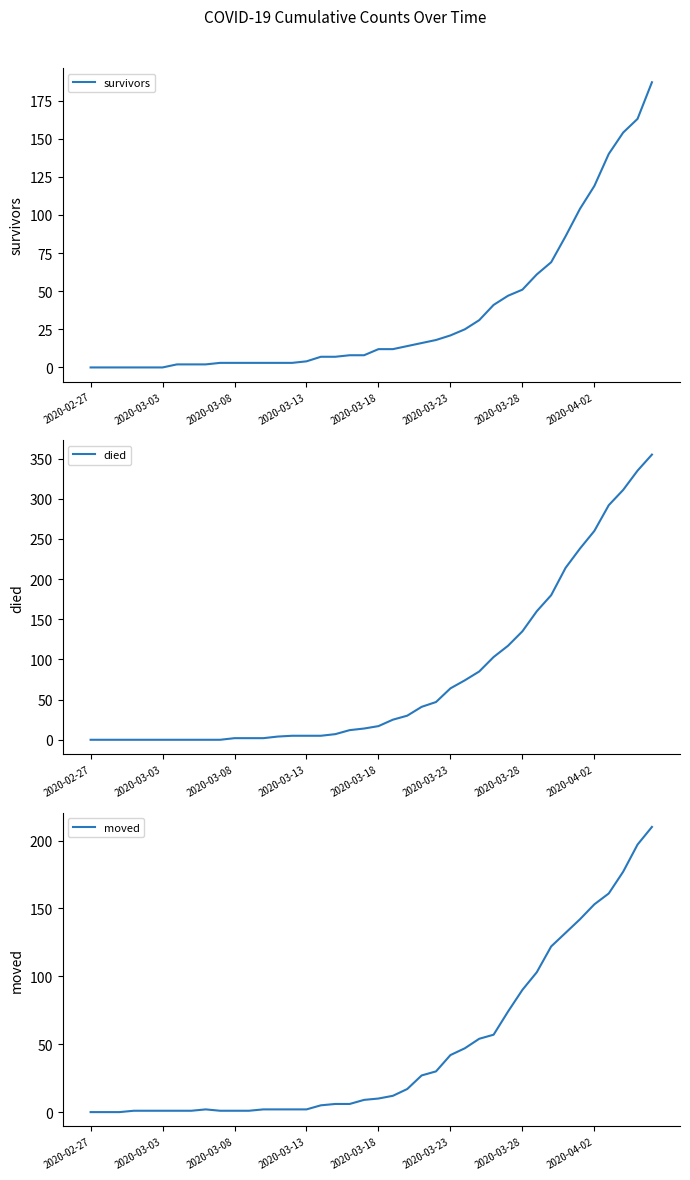

After their last crossing, which series has the higher values: moved or died?

died